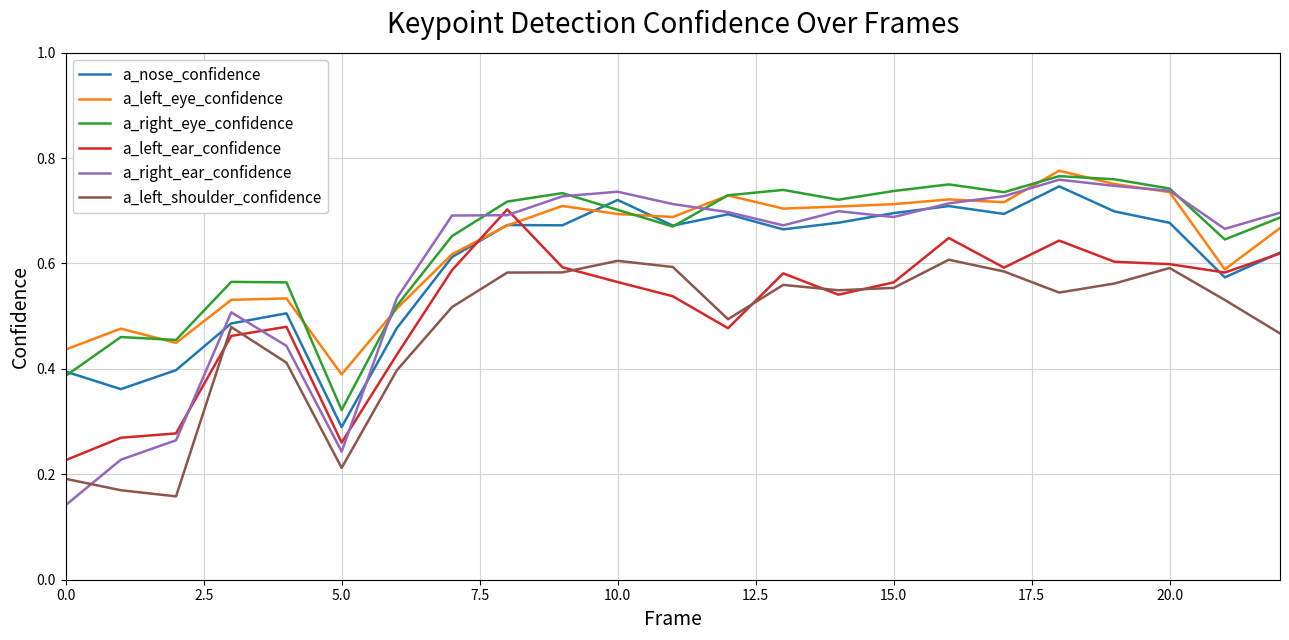

Which series has the largest range (max minus min)?

a_right_ear_confidence